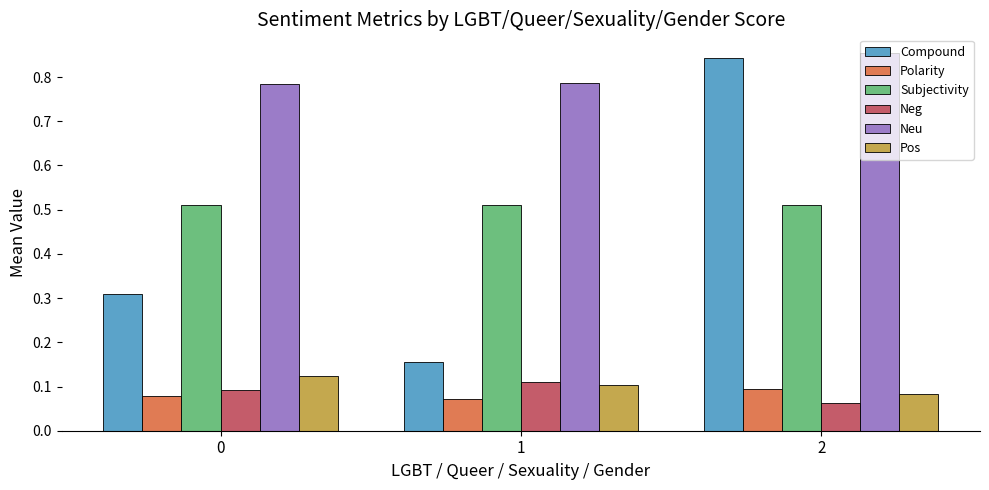

Is it true that Neg equals 0.1 at 0?

True